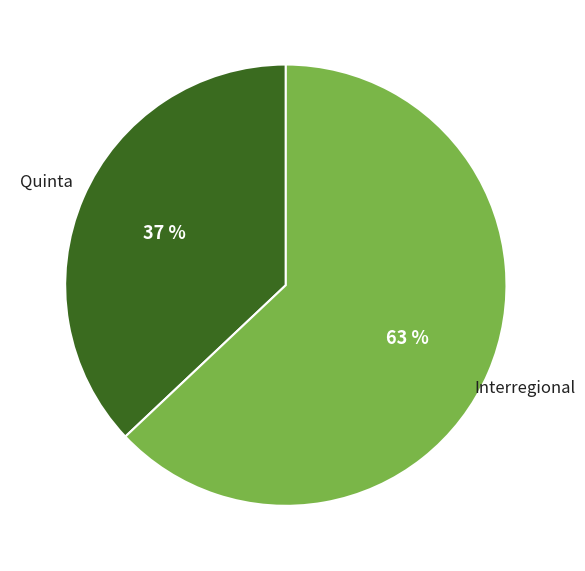

How many slices are in this pie chart?

2